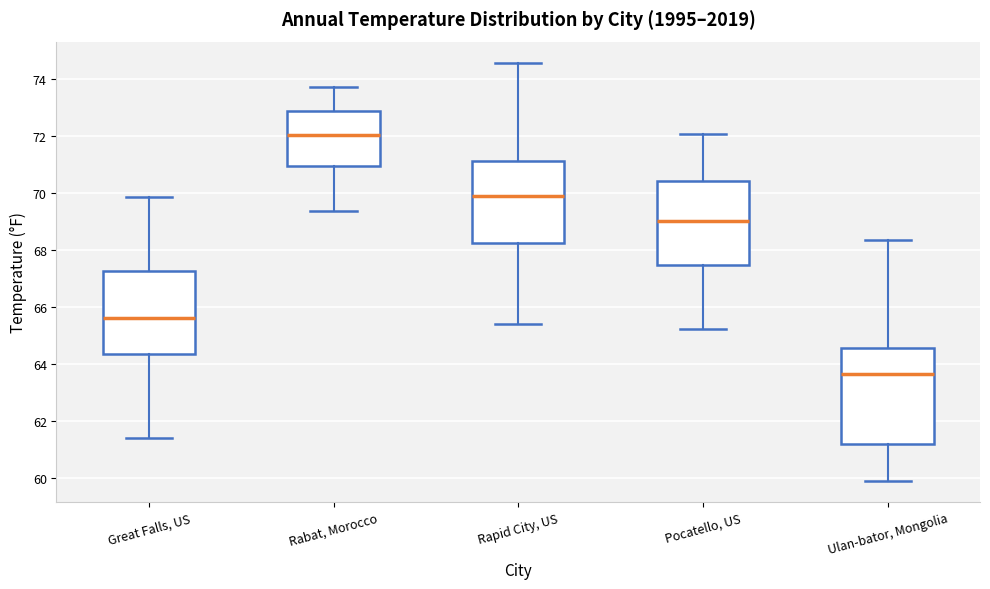

Comparing the boxes themselves (not the whiskers), which one is the tallest?

Ulan-bator, Mongolia